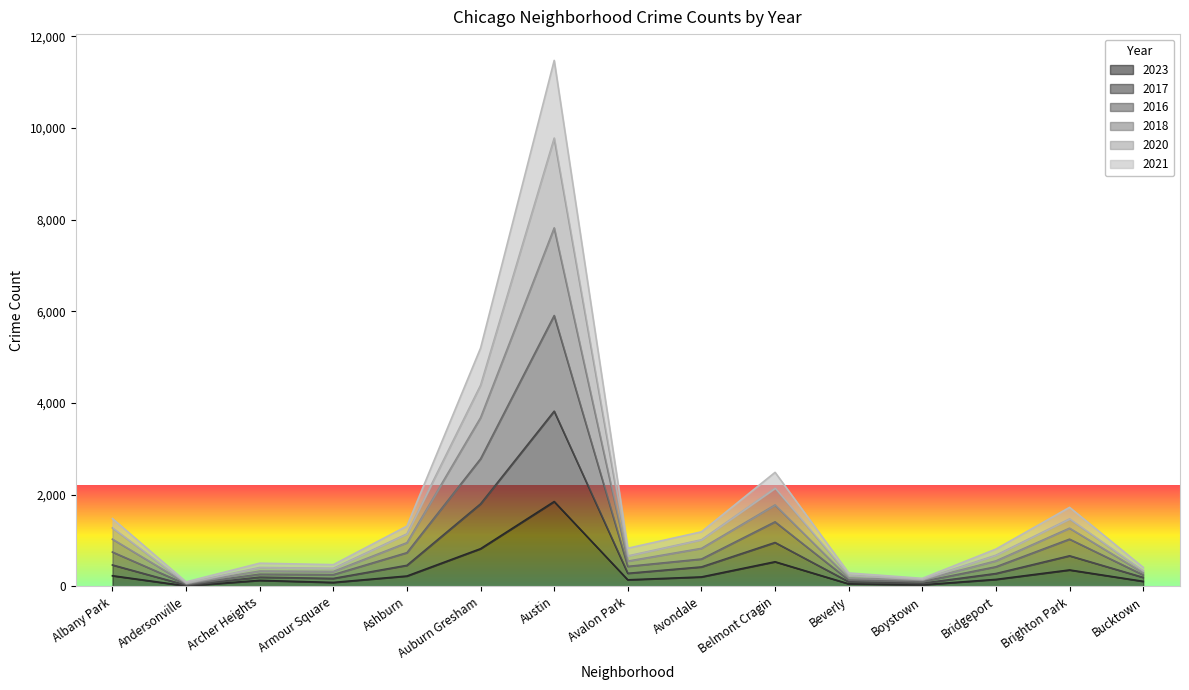

At Ashburn, list the series in order from largest to smallest.

2018, 2020, 2017, 2016, 2021, 2023